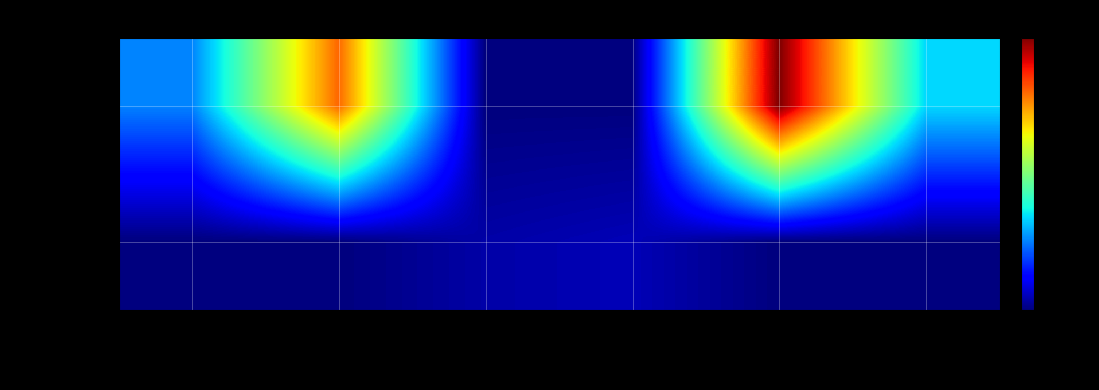

Reading left to right, extract all data points from this chart.

JavaScript: util.js=112	fix.js=353	expected.json=0	actual.json=0	en.js=441	child.js=149
JSON: util.js=0	fix.js=0	expected.json=16	actual.json=22	en.js=0	child.js=0